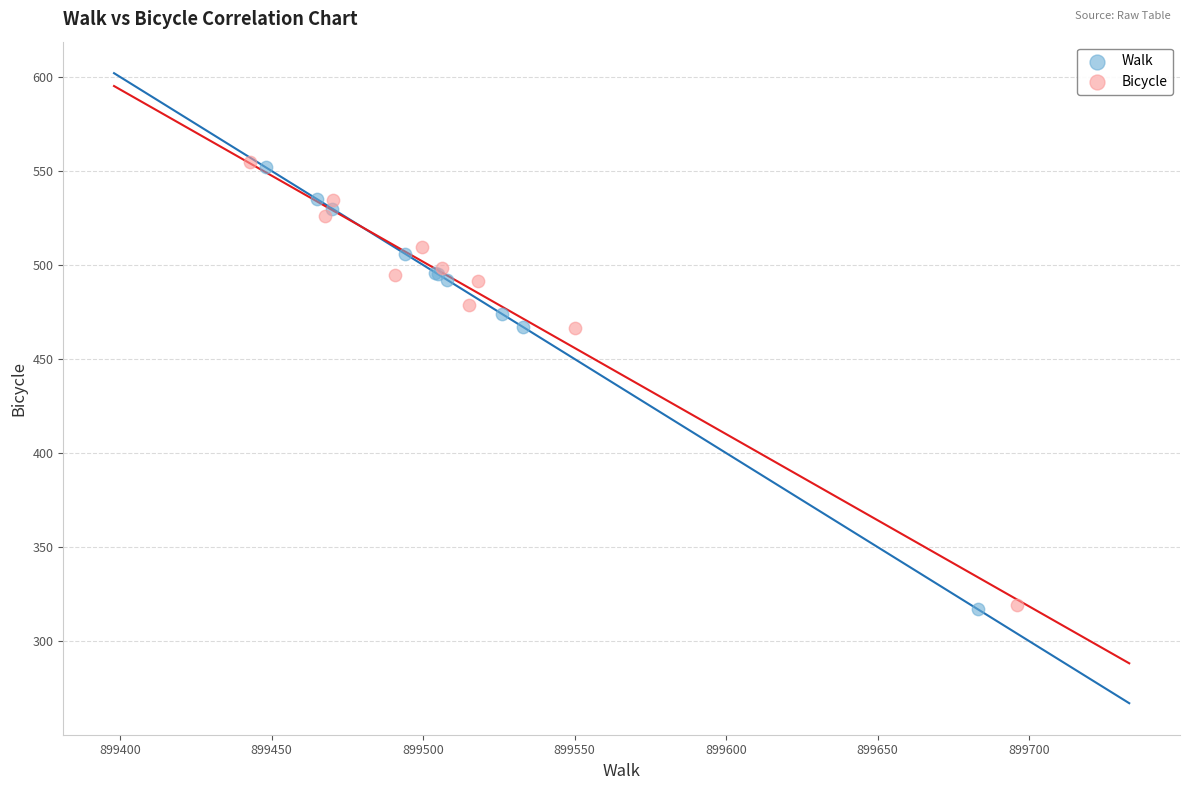

What are all the series names shown in the legend?

Walk, Bicycle